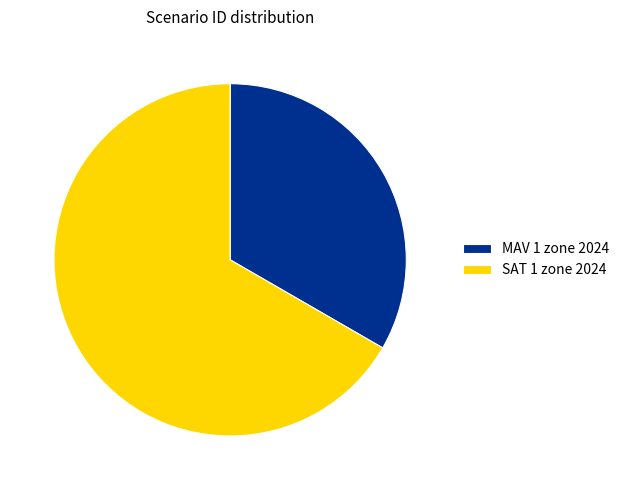

Which has a higher value, MAV 1 zone 2024 or SAT 1 zone 2024?

SAT 1 zone 2024